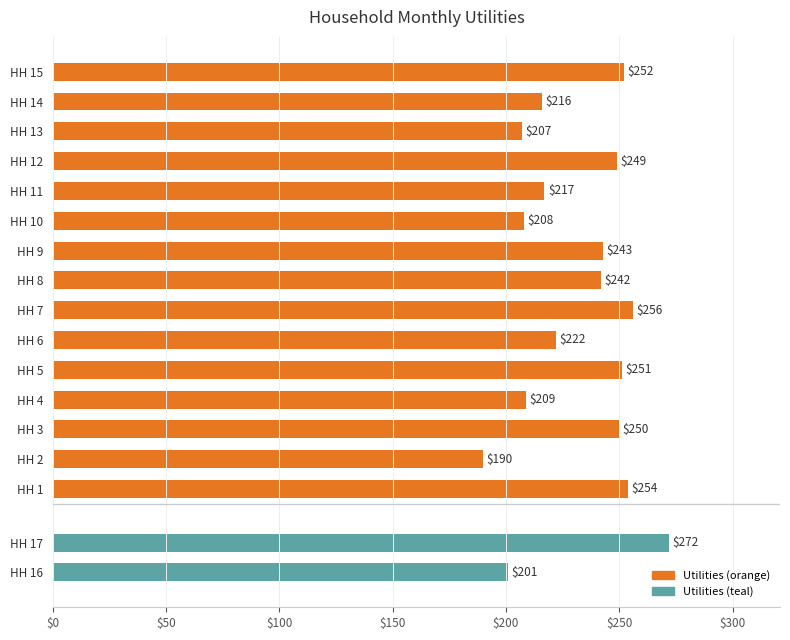

What is the difference between the maximum and second lowest values?

49